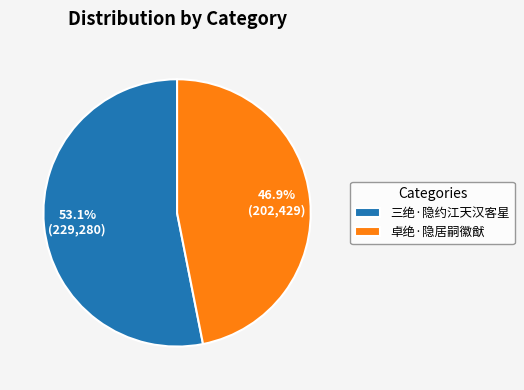

Which category has the biggest portion of the pie?

三绝·隐约江天汉客星